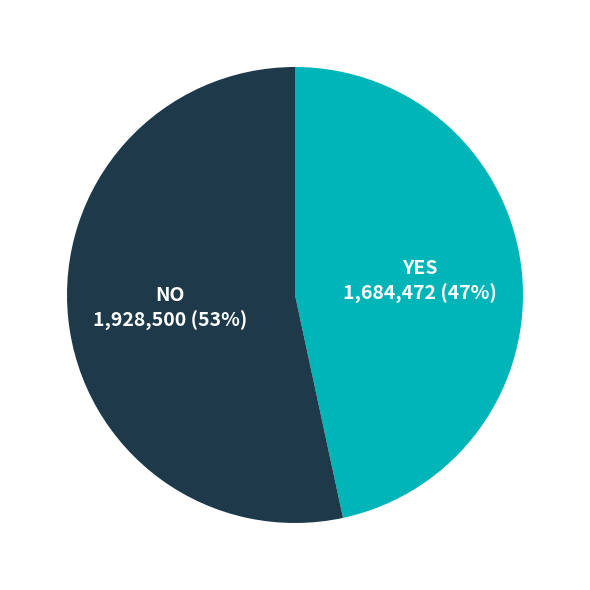

How many segments does this pie chart have?

2